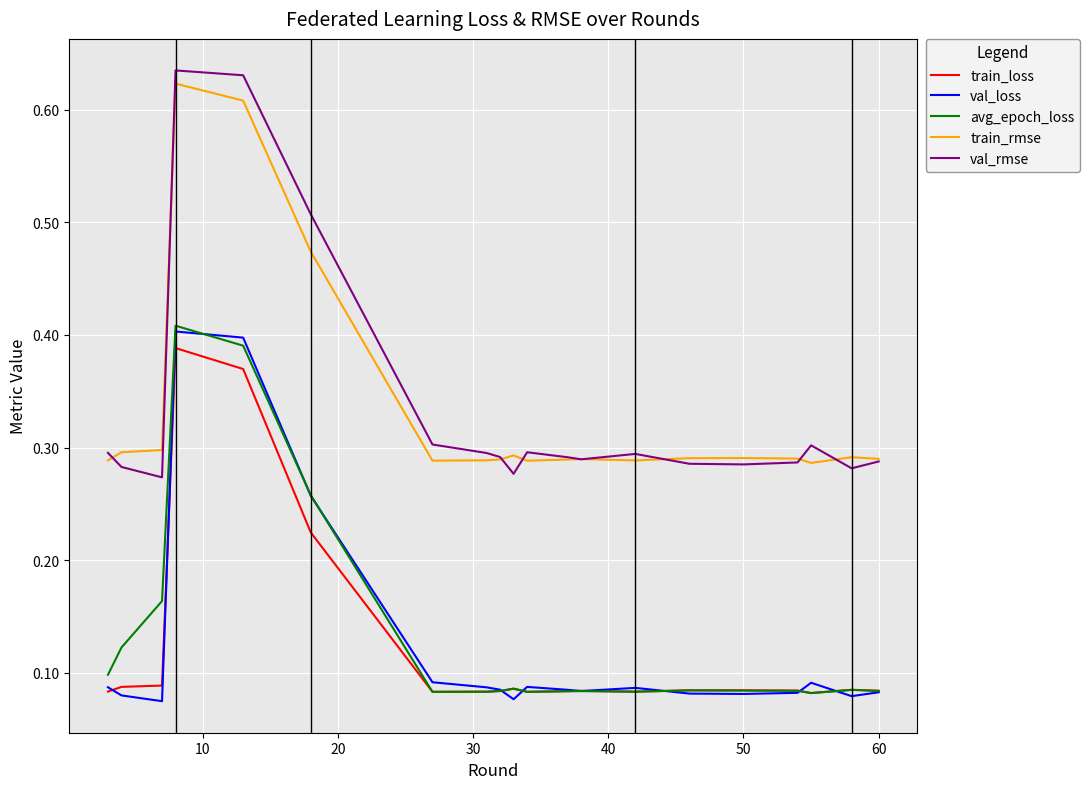

True or false: train_rmse and avg_epoch_loss intersect in this chart.

False